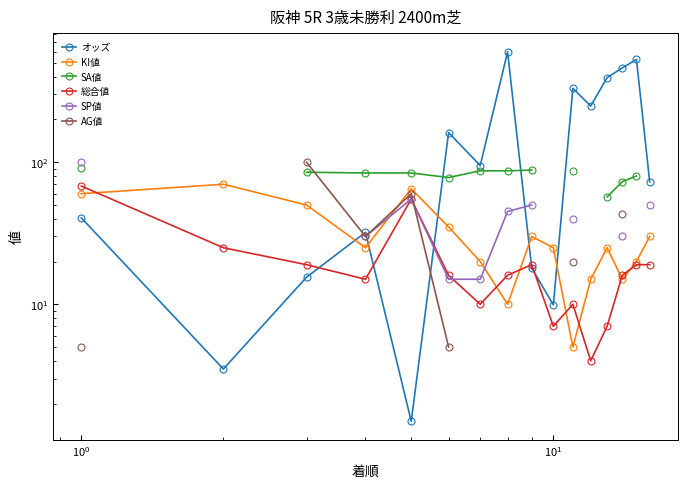

Is the value of AG値 at 15 greater than the value of オッズ at 13?

No